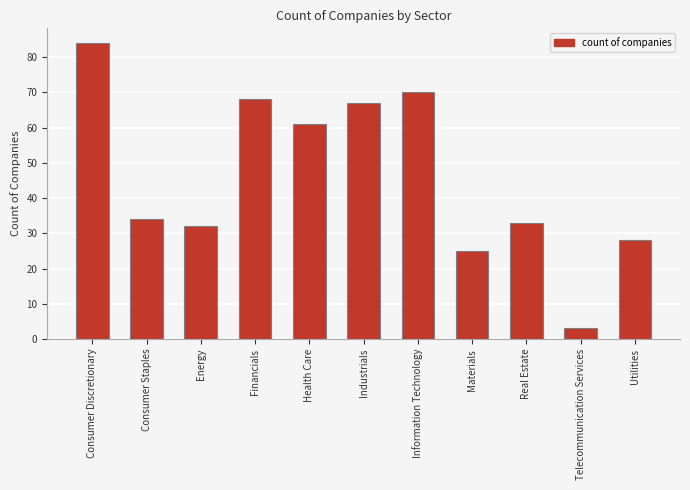

What is the sum of all values?

505